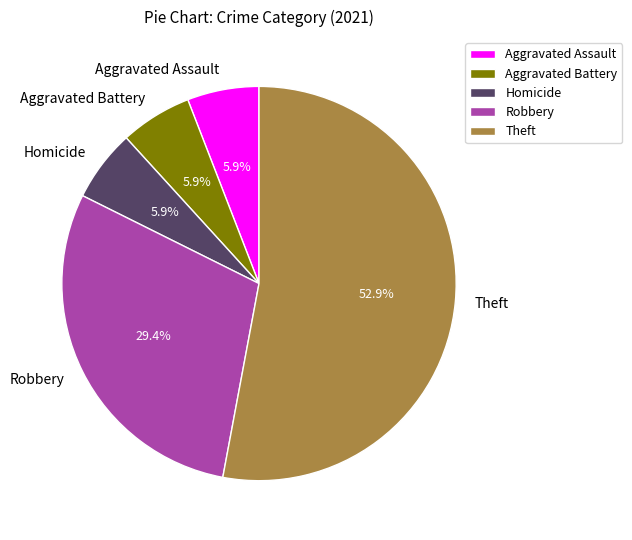

Count the number of slices in the pie.

5